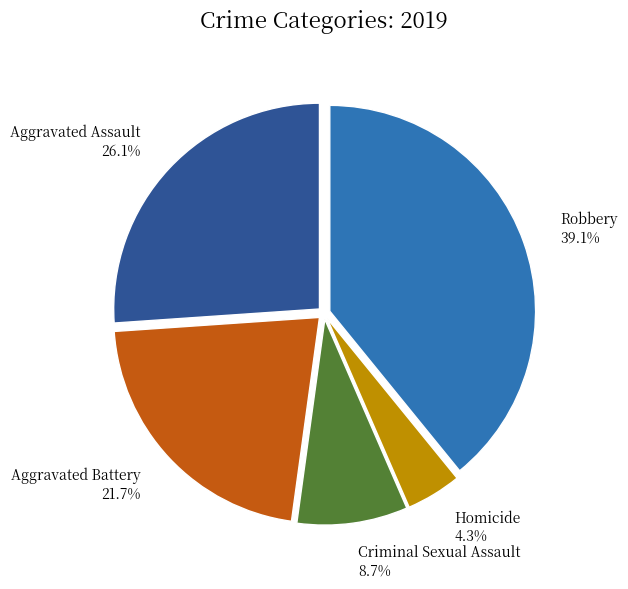

What portion of the pie excludes Criminal Sexual Assault?

91.3%